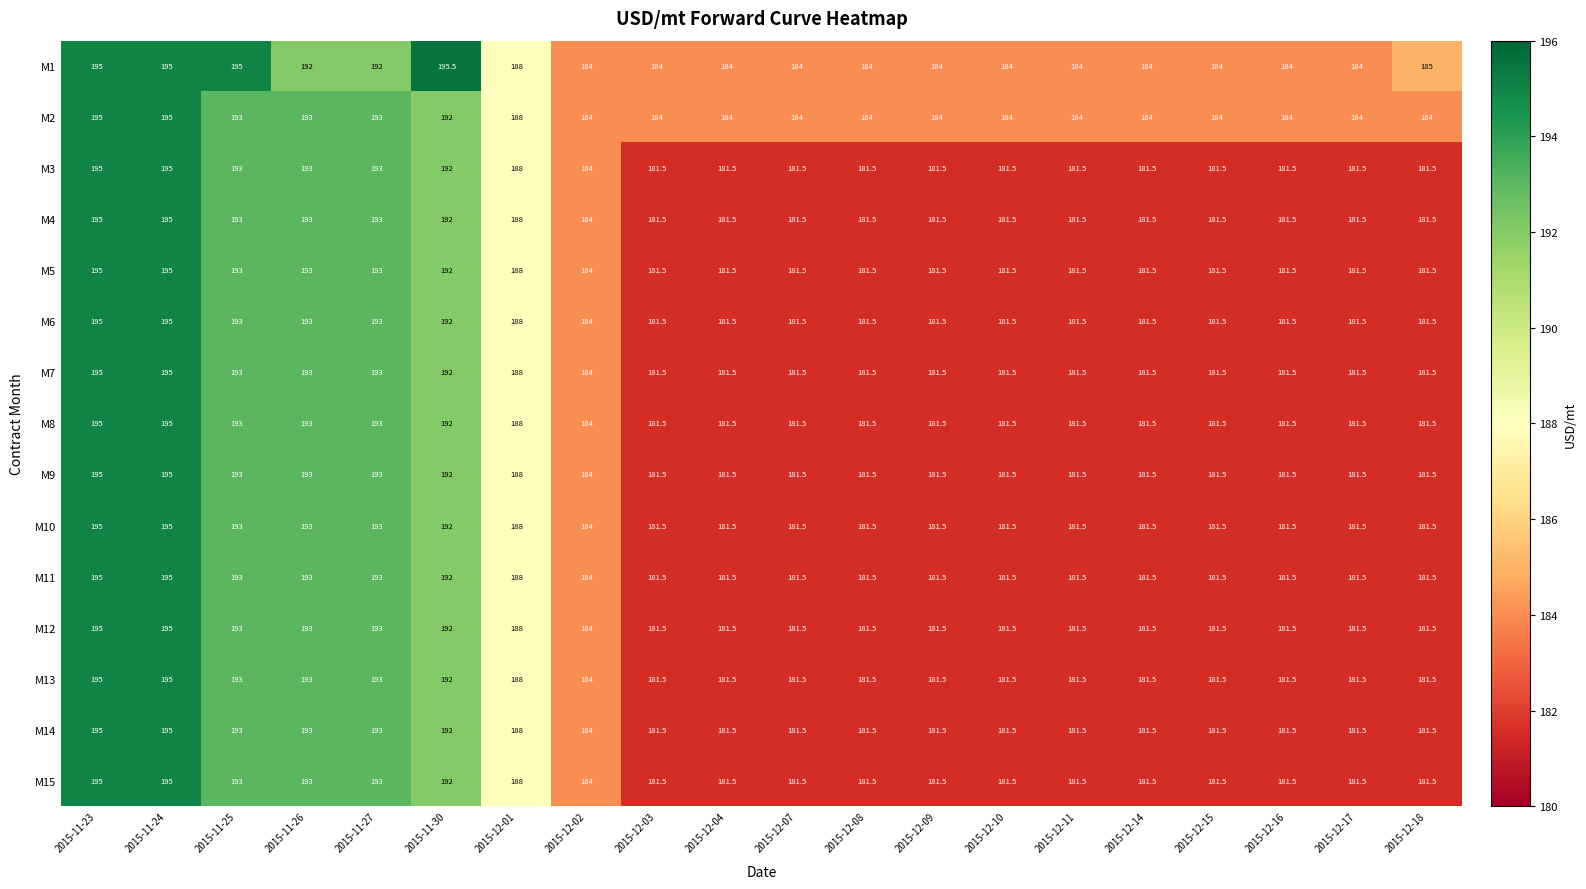

What is the sum of the M10 values at 2015-12-02 and 2015-12-08?

365.5